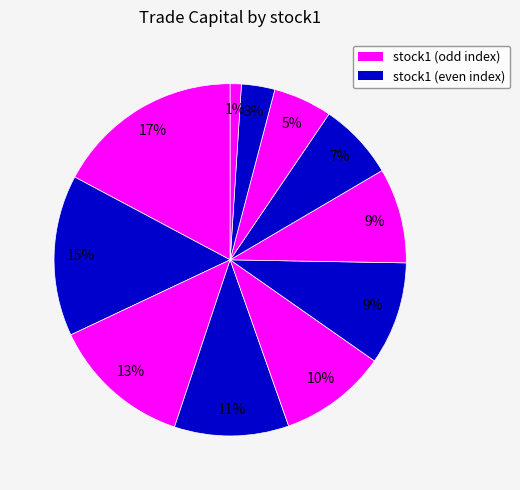

Count the number of slices in the pie.

11